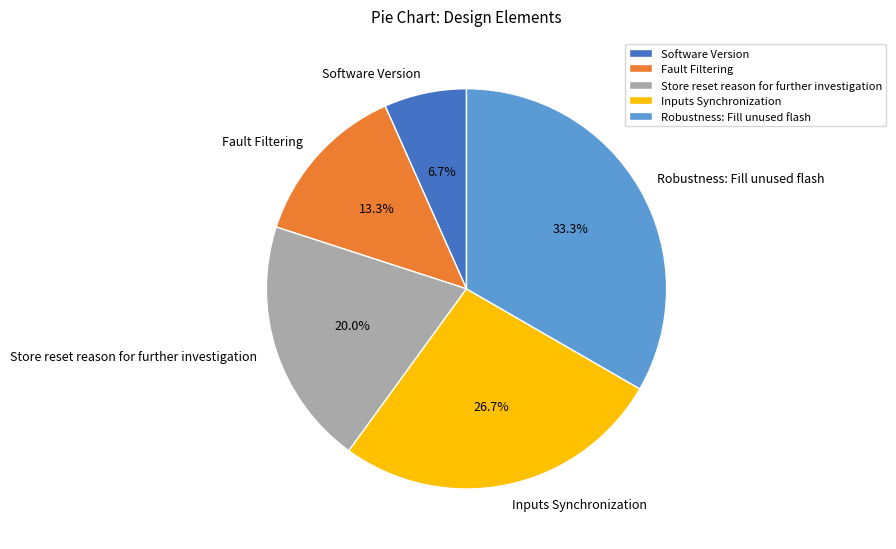

To the nearest percent, what percentage of the pie is Inputs Synchronization?

27%